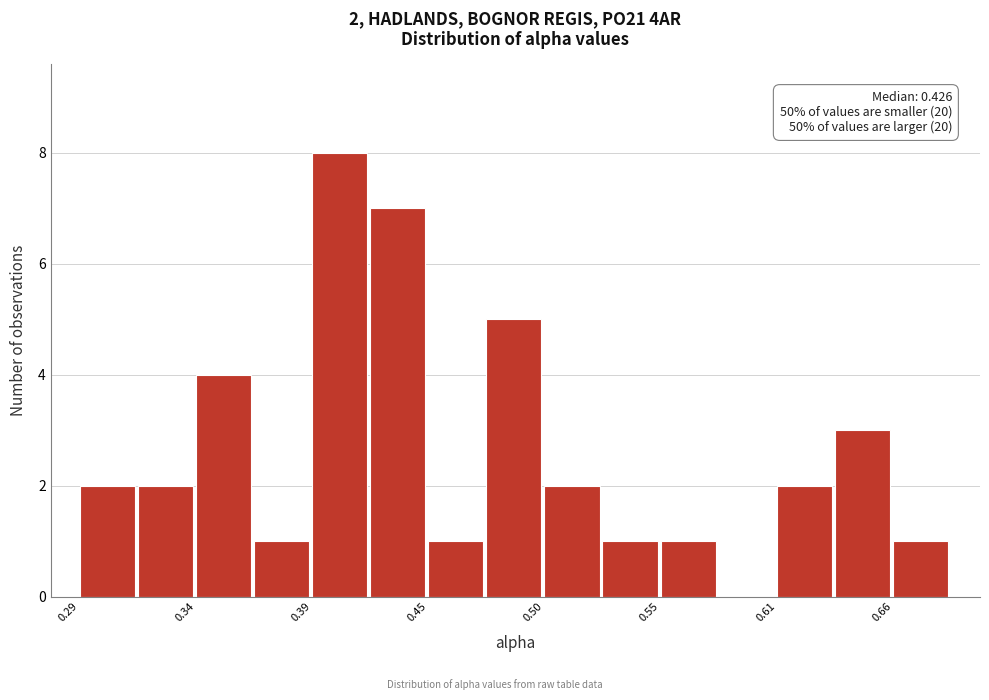

Read against the x-axis, roughly where is the centre of the tallest bar?

0.41